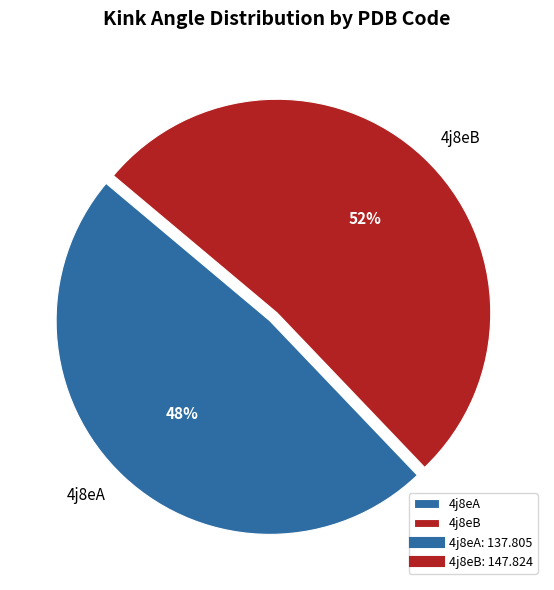

True or false: 4j8eA accounts for 48% of the total.

True